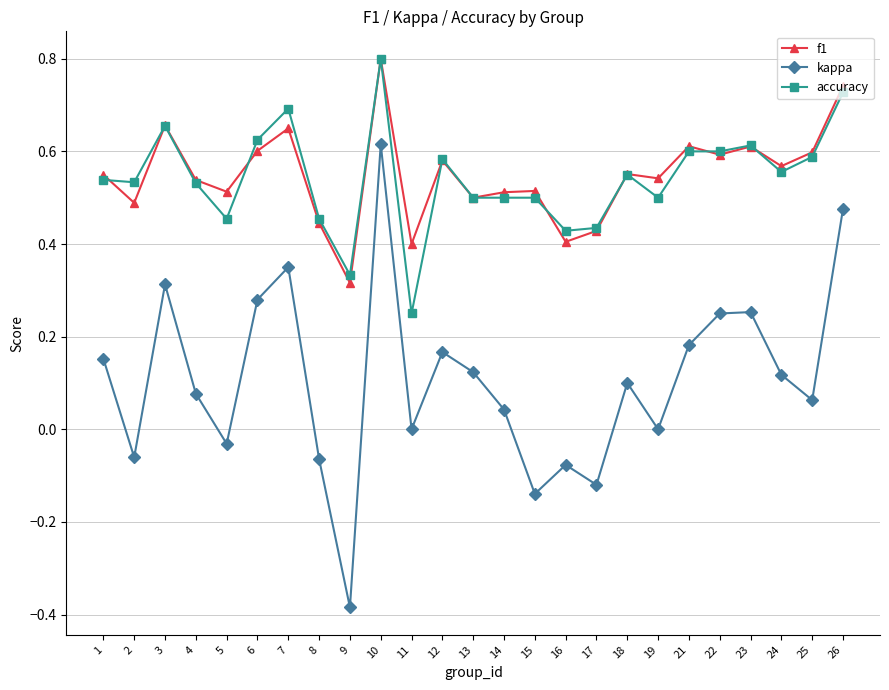

True or false: kappa and f1 cross at least once.

False